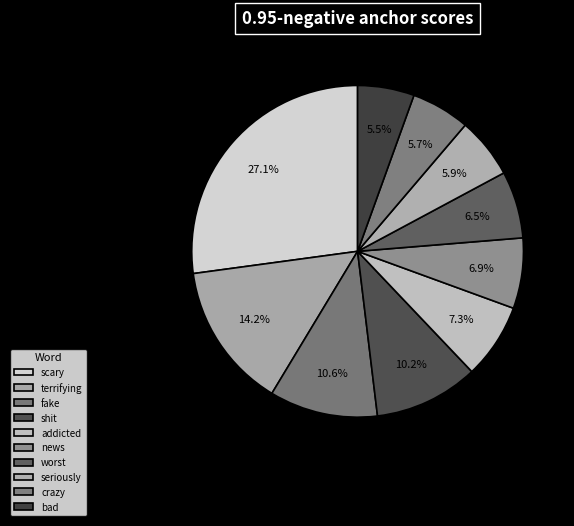

What portion of the pie excludes worst?

93.5%